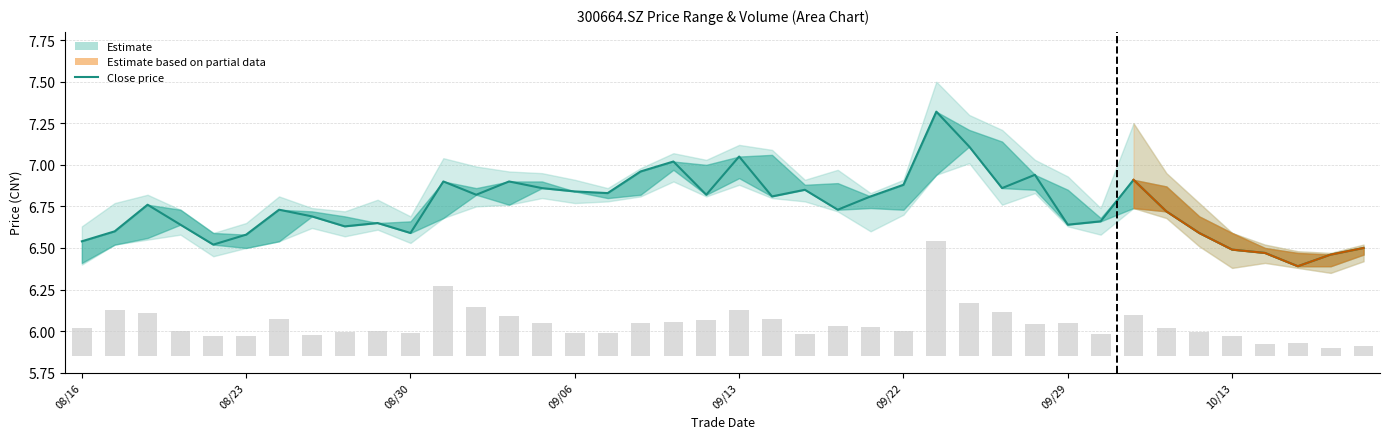

Approximately how many times larger is the value at 34 compared to 13?

1.0